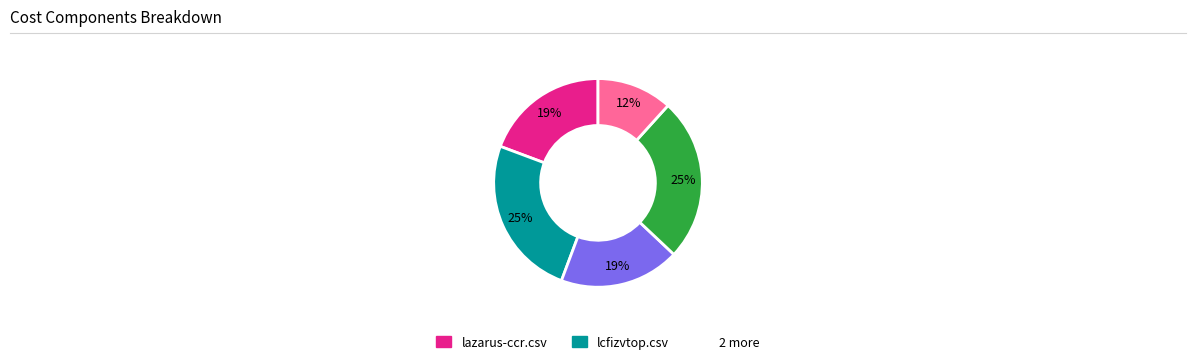

To the nearest percent, what is the average slice percentage?

20%